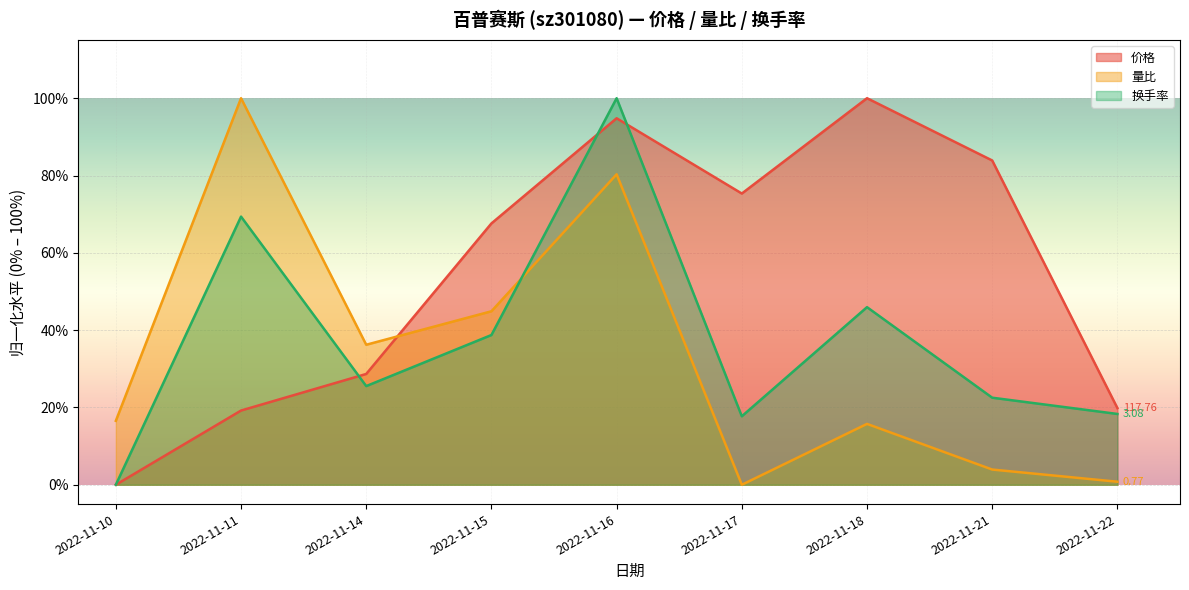

True or false: 换手率 has a value of 0.2 at 2022-11-21.

True